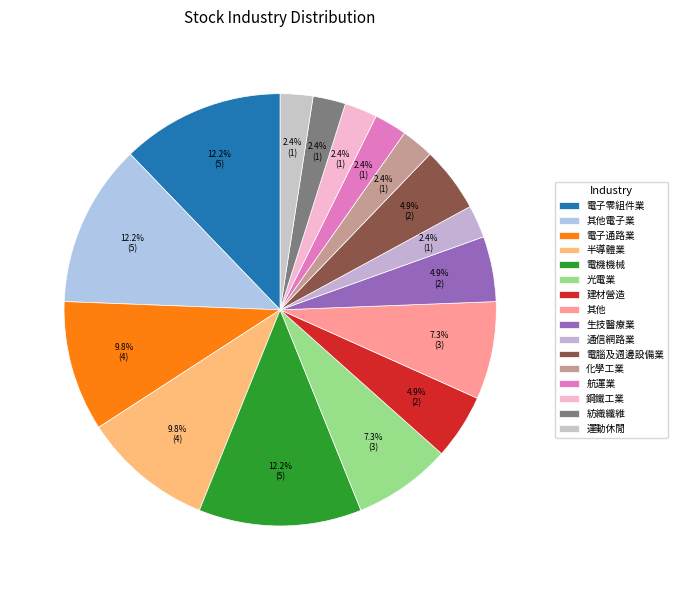

To the nearest percent, what is the average slice percentage?

6%